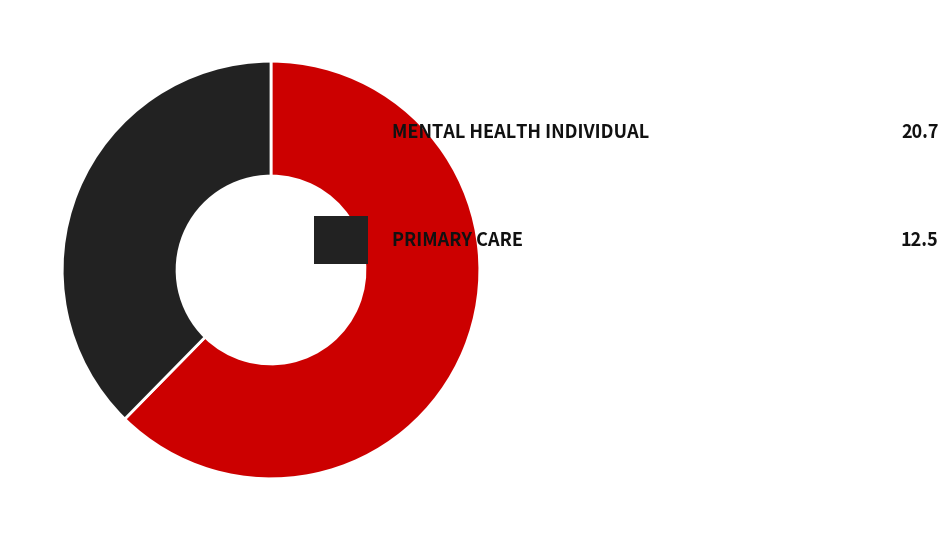

Is there a majority slice in this chart?

Yes